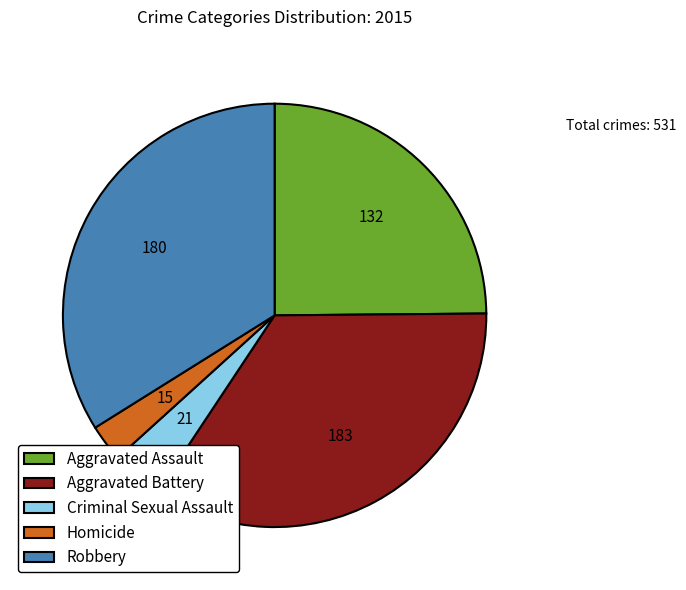

Rank the categories by value from highest to lowest.

Aggravated Battery, Robbery, Aggravated Assault, Criminal Sexual Assault, Homicide